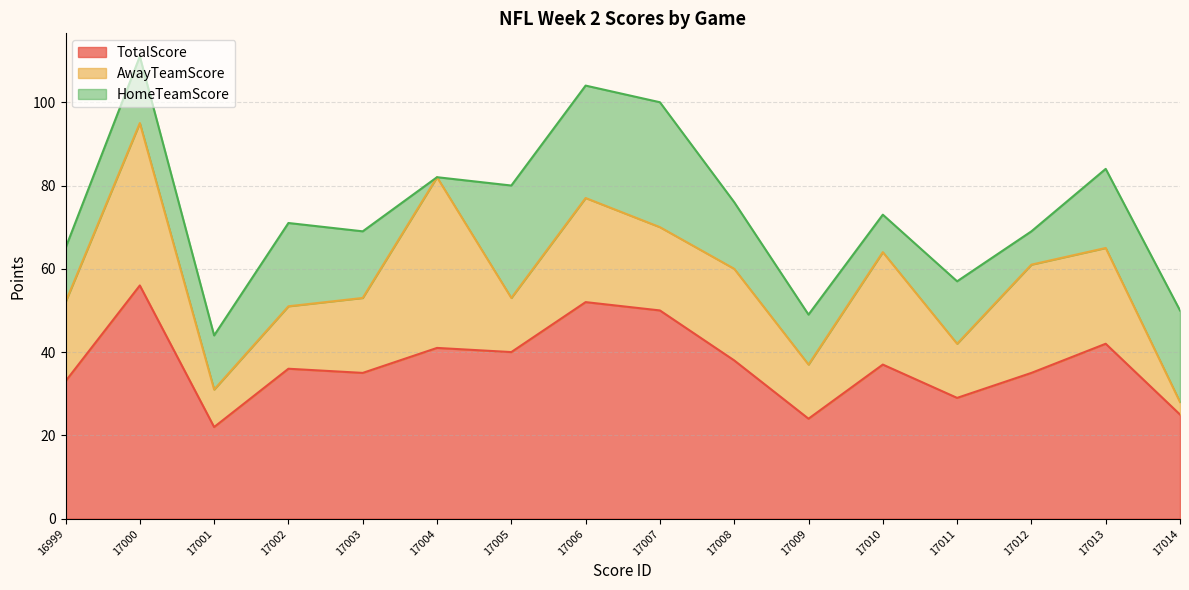

Reading left to right, list all the values displayed in this chart.

TotalScore: 16999=33	17000=56	17001=22	17002=36	17003=35	17004=41	17005=40	17006=52	17007=50	17008=38	17009=24	17010=37	17011=29	17012=35	17013=42	17014=25
AwayTeamScore: 16999=19	17000=39	17001=9	17002=15	17003=18	17004=41	17005=13	17006=25	17007=20	17008=22	17009=13	17010=27	17011=13	17012=26	17013=23	17014=3
HomeTeamScore: 16999=13	17000=16	17001=13	17002=20	17003=16	17004=0	17005=27	17006=27	17007=30	17008=16	17009=12	17010=9	17011=15	17012=8	17013=19	17014=22